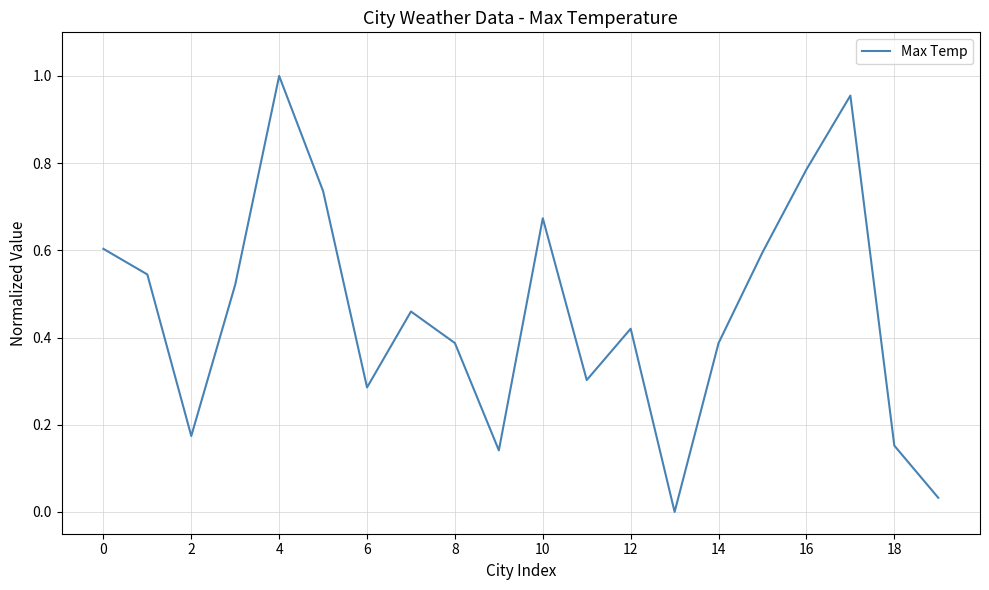

What is the difference between the maximum and minimum values?

1.0